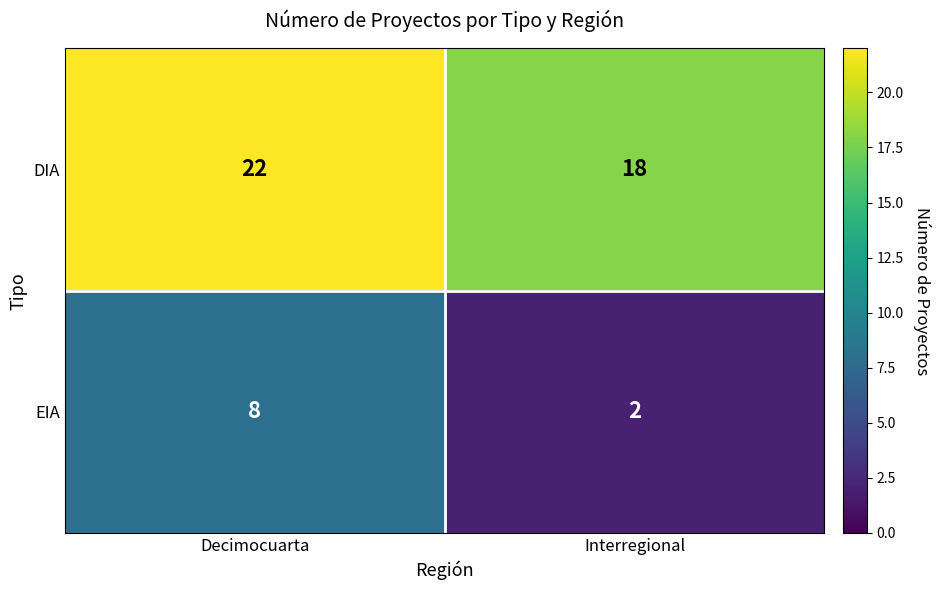

What is the average value of the EIA series?

5